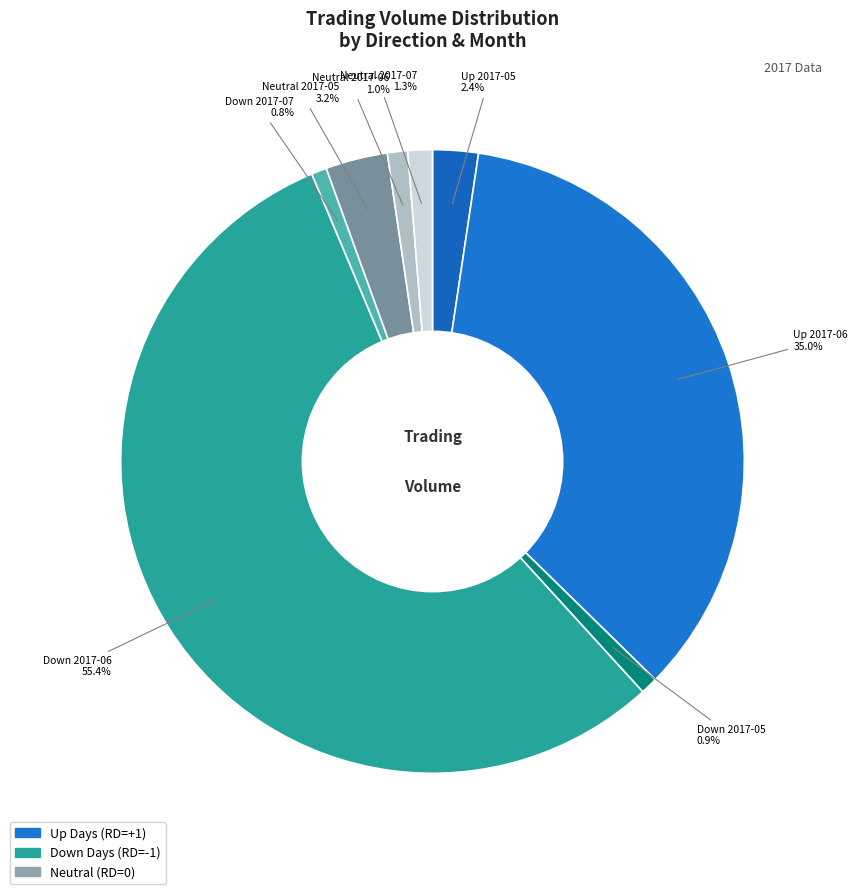

Between Neutral 2017-05 and Down 2017-07, which is larger?

Neutral 2017-05